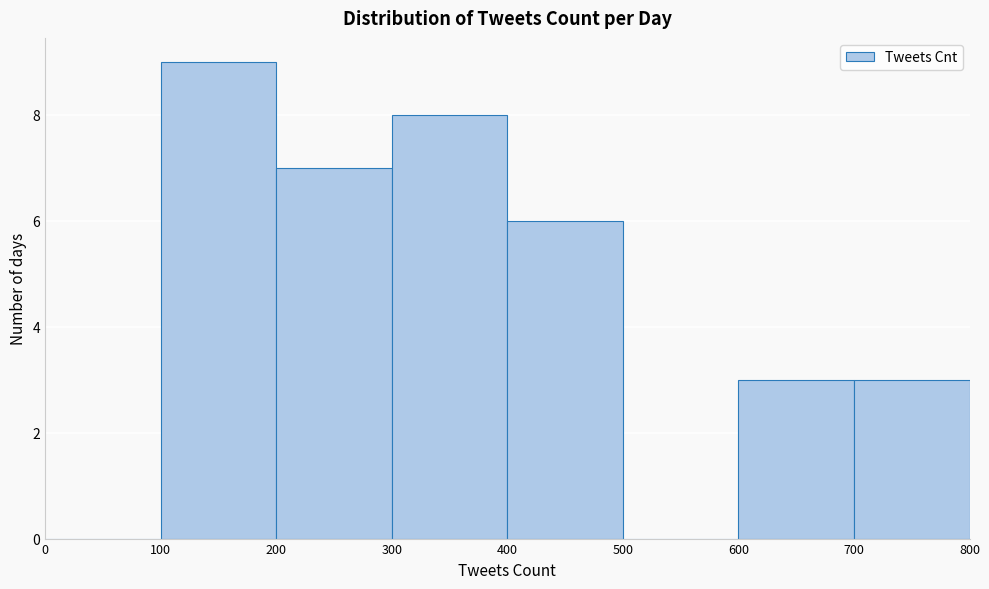

Which range on the x-axis has the tallest bar?

100 to 200